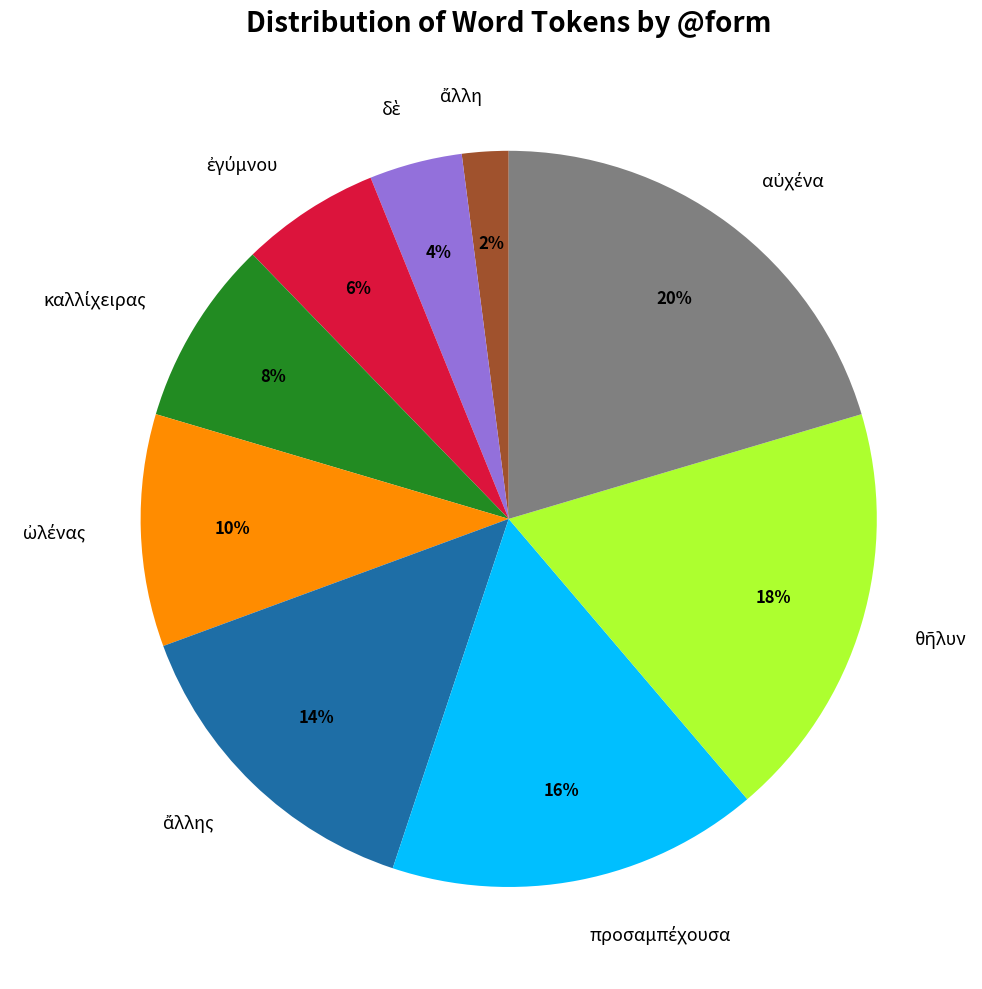

How many slices are in this pie chart?

9